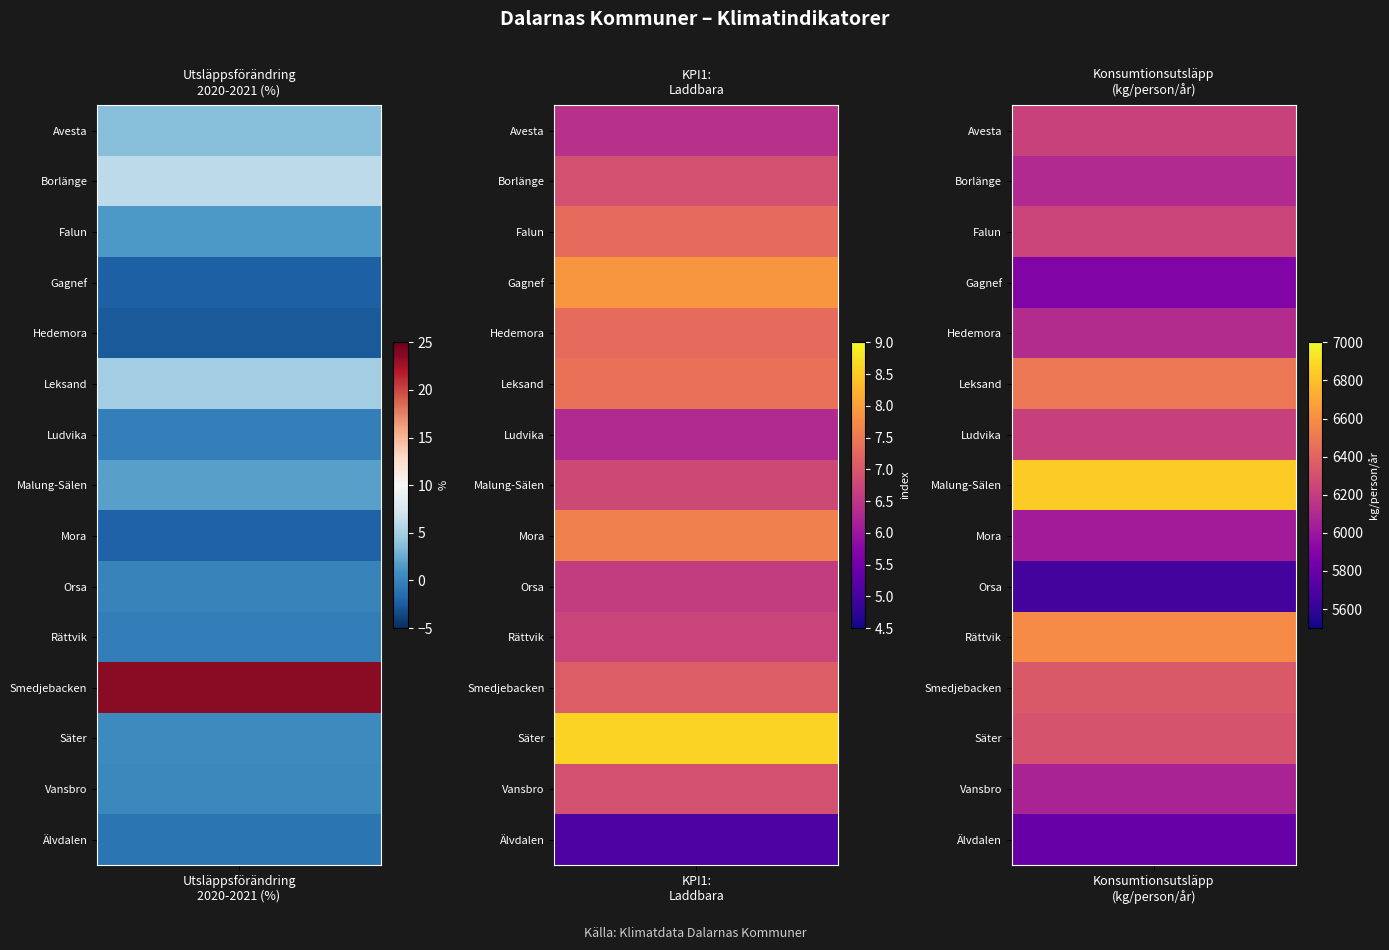

The KPI1 series shows 7.4 at Leksand. True or false?

True